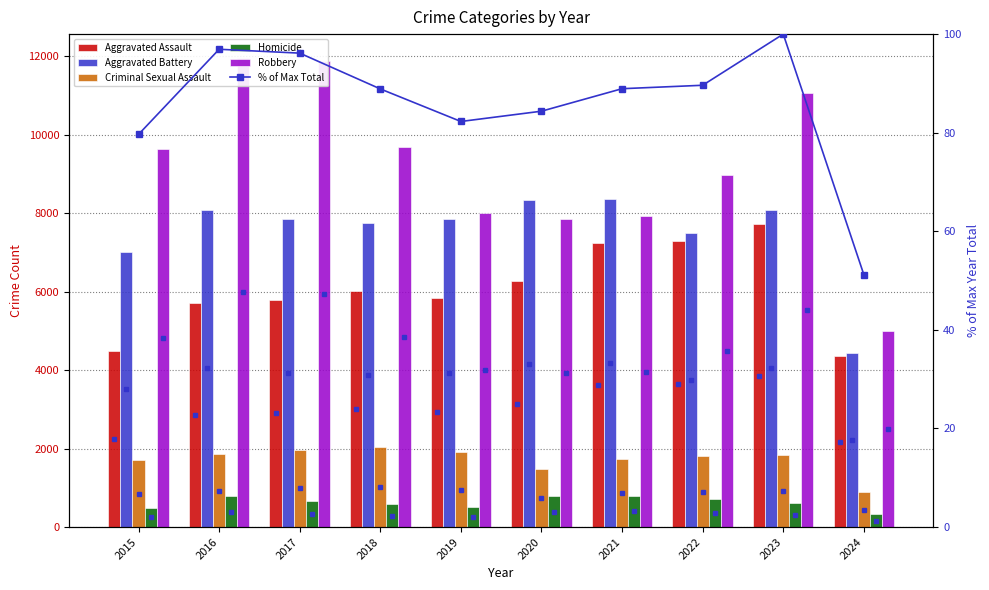

What is the total value across all series at 2019?

24185.3